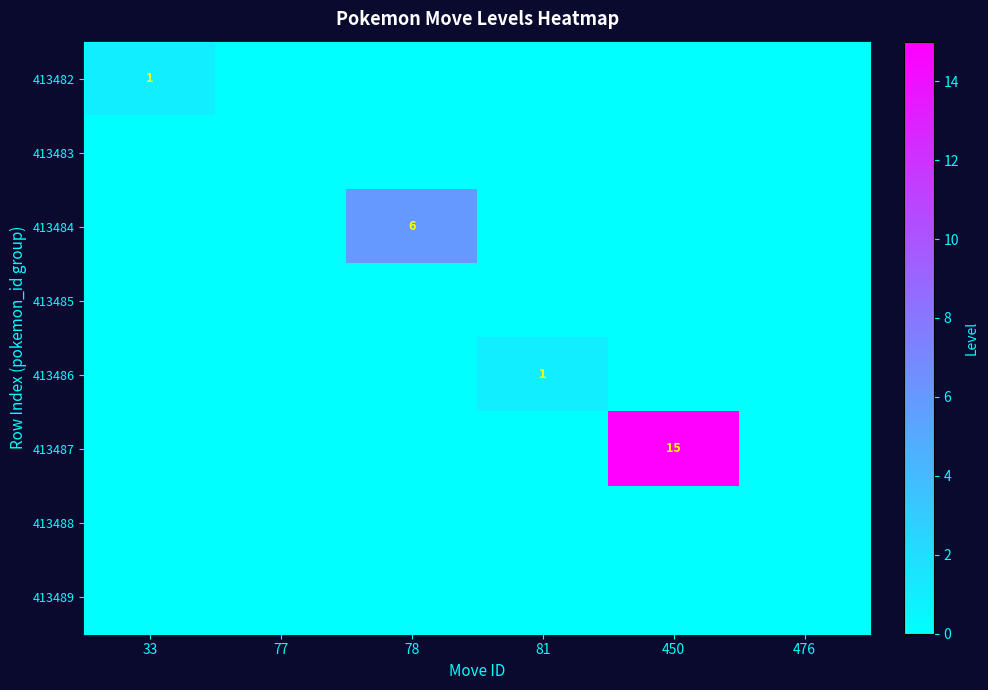

Which series changed the most between 78 and 81?

413484